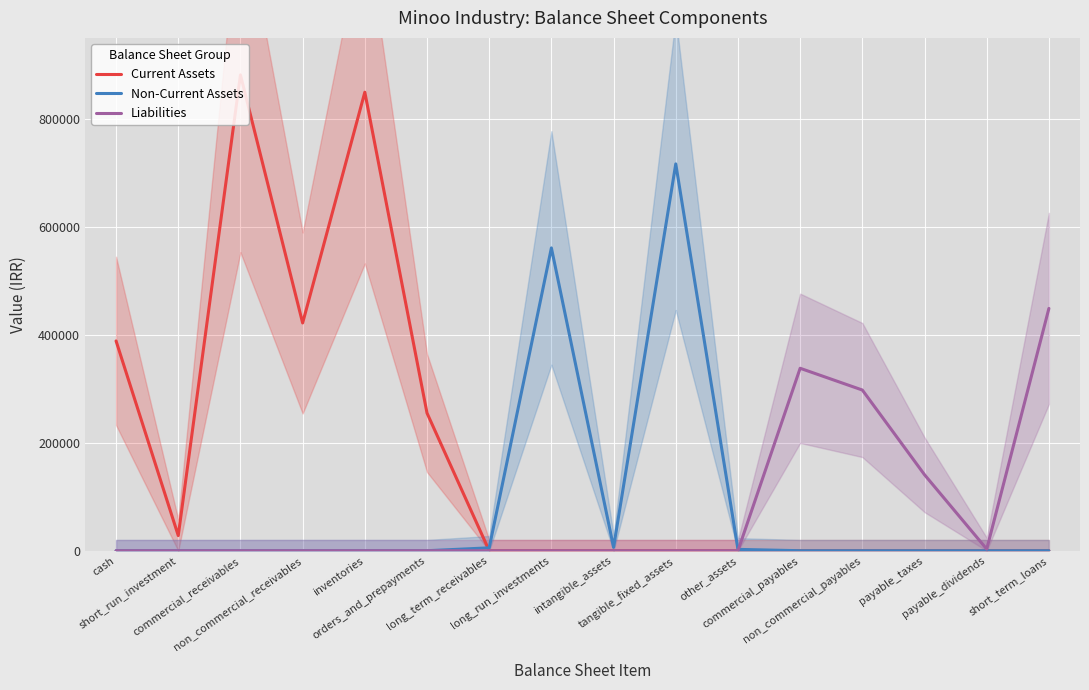

At how many categories does at least one series exceed 35086?

11